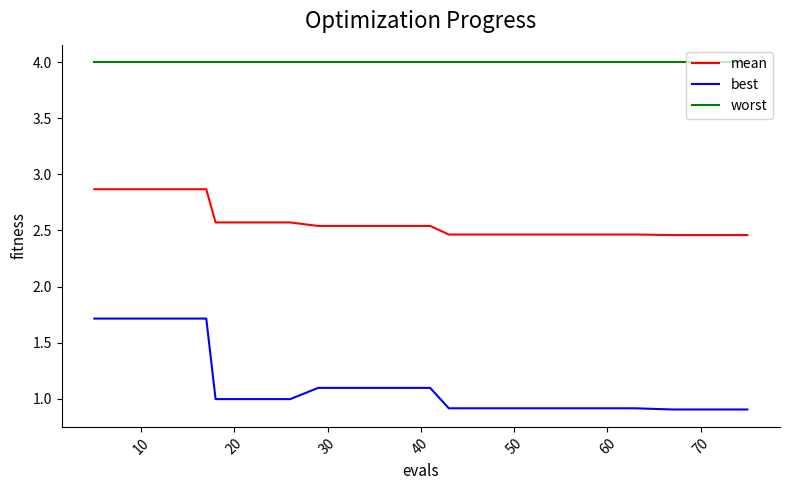

What is the highest value of the best series?

1.7